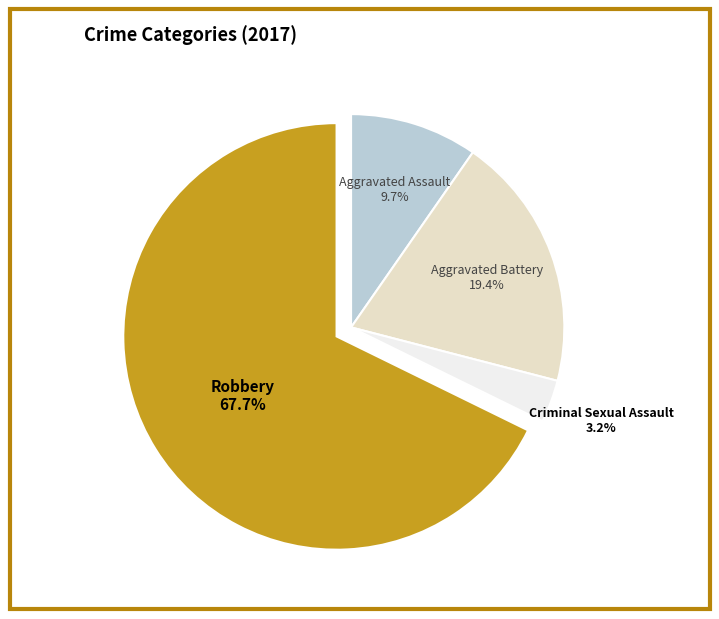

Between Aggravated Assault and Criminal Sexual Assault, which is larger?

Aggravated Assault